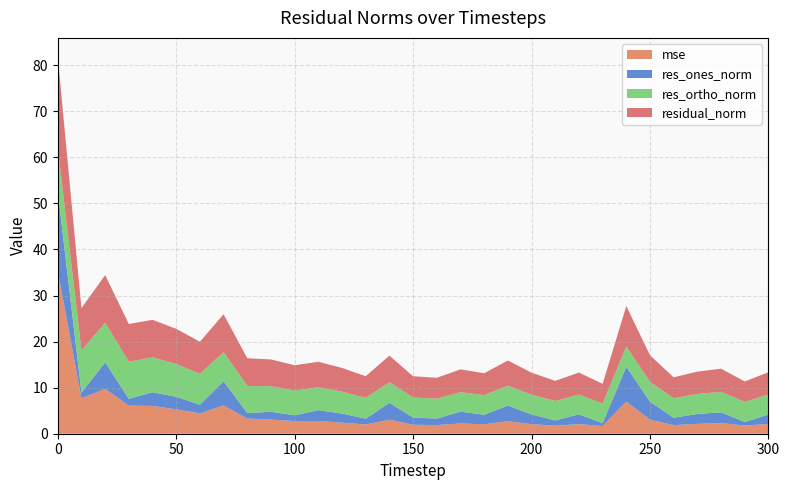

Reading right to left, what are all the values shown in this chart?

mse: 300=2.1	290=1.8	280=2.3	270=2.1	260=1.9	250=3.1	240=7.0	230=1.7	220=2.1	210=1.7	200=2.1	190=2.7	180=2.0	170=2.2	160=1.9	150=1.9	140=3.0	130=2.0	120=2.4	110=2.8	100=2.7	90=3.1	80=3.3	70=6.1	60=4.4	50=5.3	40=6.0	30=6.1	20=9.7	10=7.7	0=35.3
res_ones_norm: 300=2.1	290=0.8	280=2.4	270=2.2	260=1.6	250=3.9	240=7.6	230=0.6	220=2.1	210=1.1	200=2.1	190=3.4	180=2.1	170=2.6	160=1.4	150=1.6	140=3.7	130=1.3	120=2.0	110=2.4	100=1.3	90=1.7	80=1.2	70=5.2	60=1.9	50=2.7	40=3.0	30=1.5	20=5.8	10=1.3	0=17.2
res_ortho_norm: 300=4.4	290=4.4	280=4.4	270=4.3	260=4.2	250=4.3	240=4.4	230=4.3	220=4.3	210=4.2	200=4.3	190=4.3	180=4.3	170=4.2	160=4.3	150=4.3	140=4.5	130=4.5	120=4.8	110=5.0	100=5.4	90=5.6	80=5.9	70=6.3	60=6.7	50=7.1	40=7.6	30=8.0	20=8.6	10=9.1	0=9.6
residual_norm: 300=4.8	290=4.4	280=5.0	270=4.8	260=4.5	250=5.8	240=8.8	230=4.3	220=4.8	210=4.4	200=4.8	190=5.5	180=4.7	170=4.9	160=4.5	150=4.6	140=5.8	130=4.7	120=5.1	110=5.5	100=5.5	90=5.8	80=6.0	70=8.2	60=7.0	50=7.6	40=8.1	30=8.2	20=10.3	10=9.2	0=19.7